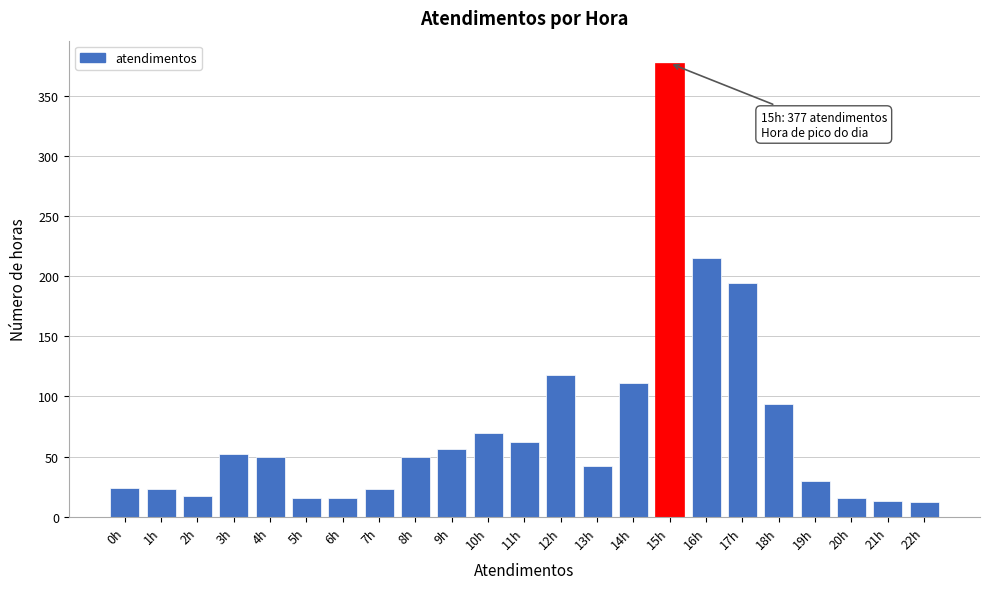

What is the sum of all values?

1681